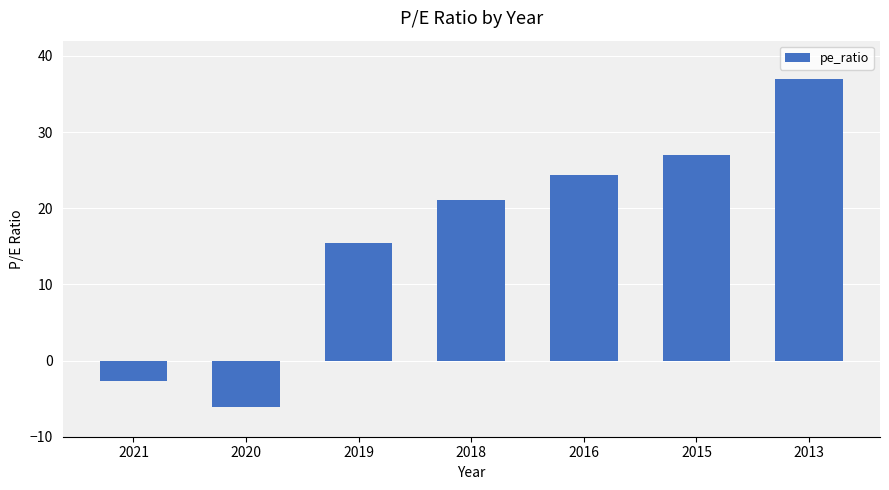

What is the difference between the maximum and minimum values?

43.1